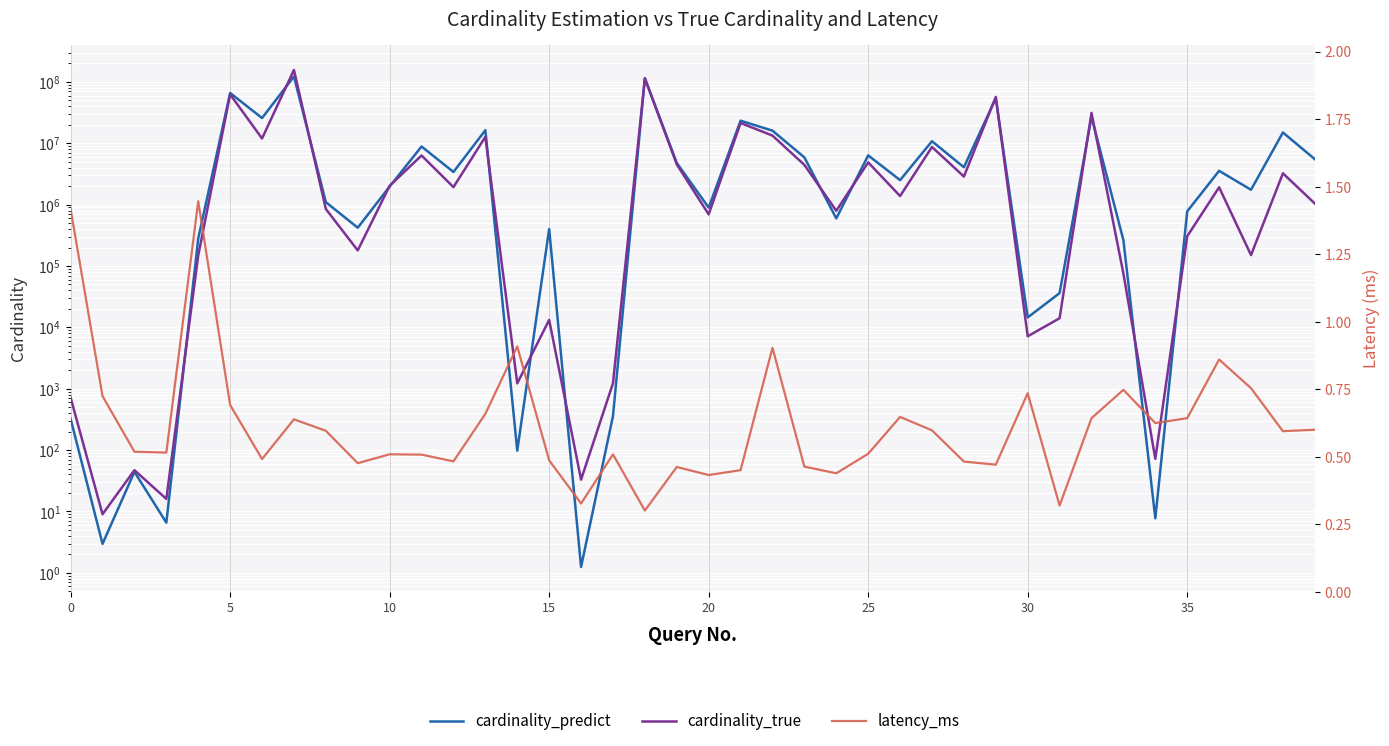

What are all the series names shown in the legend?

cardinality_predict, cardinality_true, latency_ms